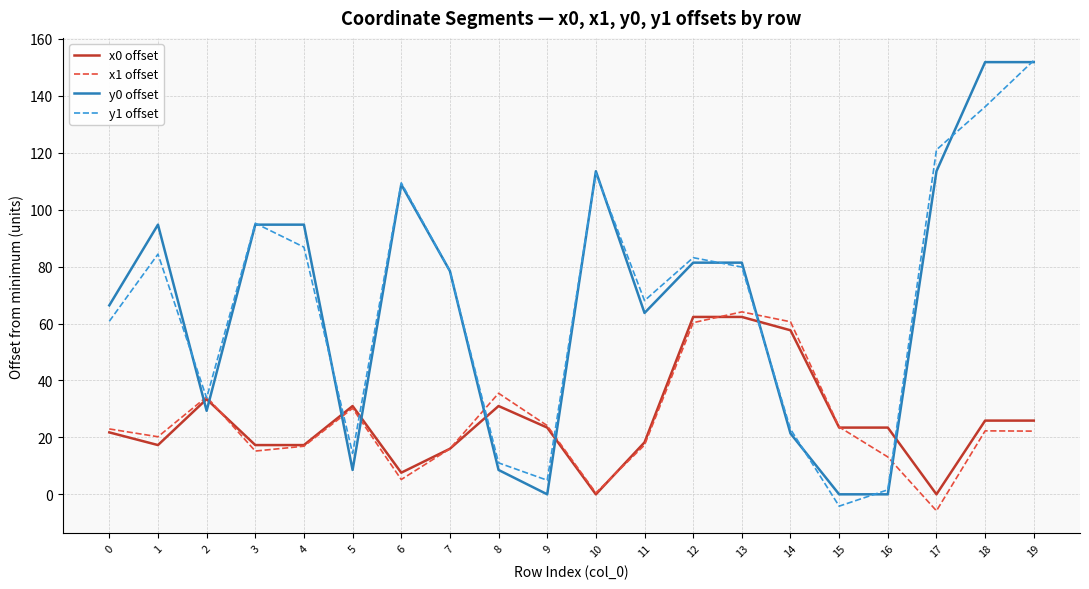

At which category is the sum across all series the highest?

19